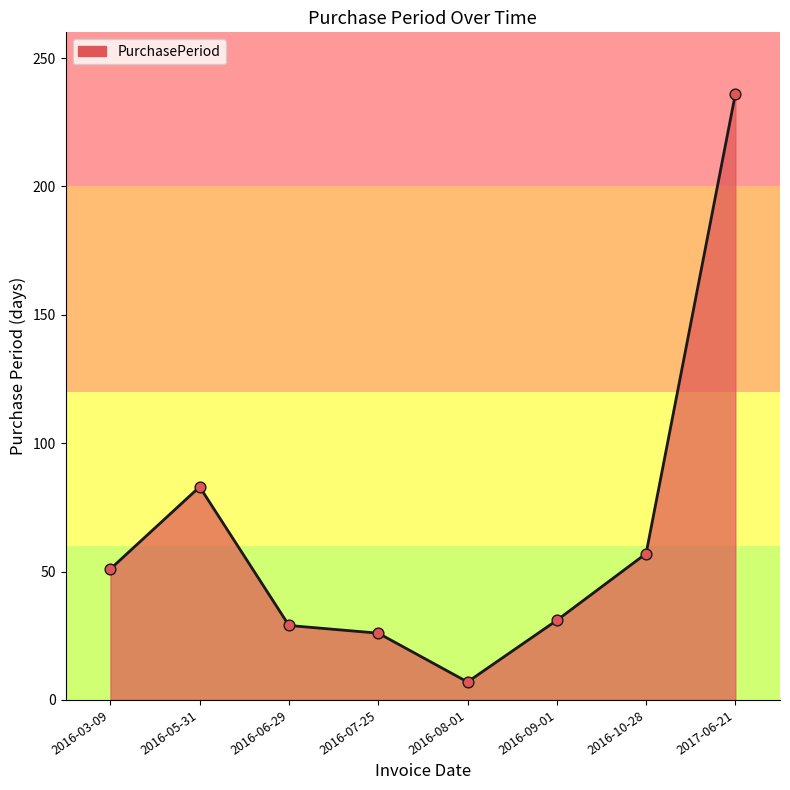

Approximately how many times larger is the value at 2016-06-29 compared to 2016-10-28?

0.5